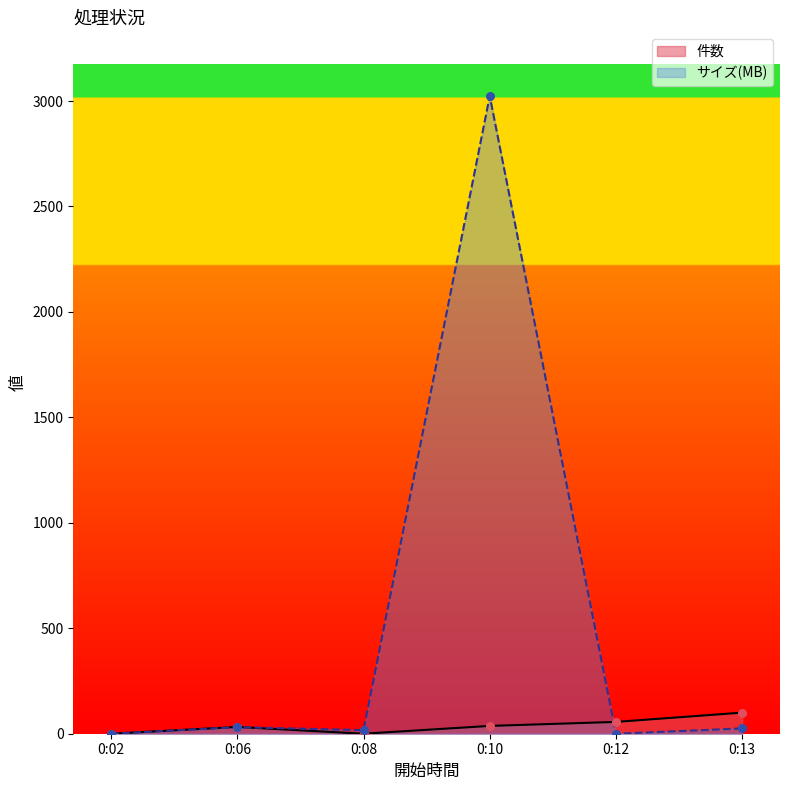

At how many categories does at least one series exceed 2260?

1